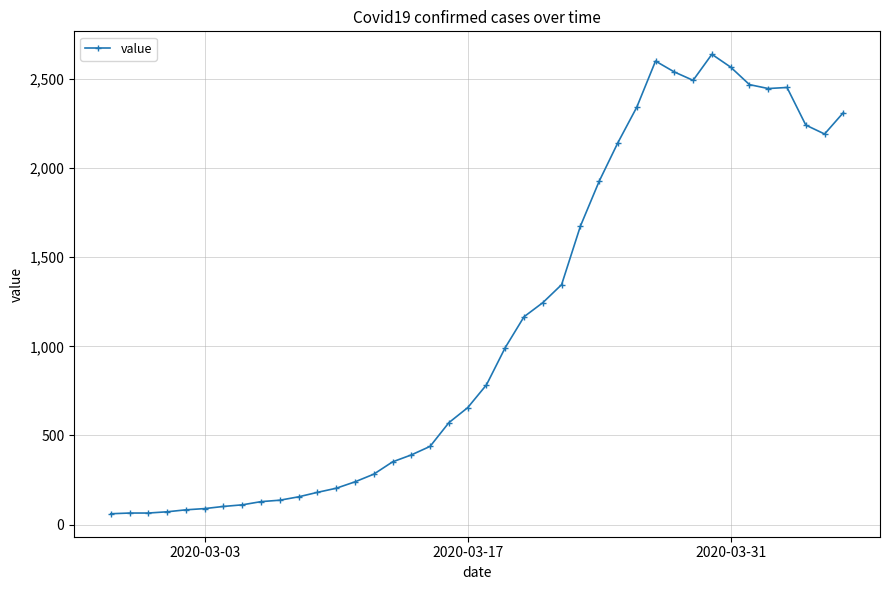

What is the value of the 5th point from the left?

83